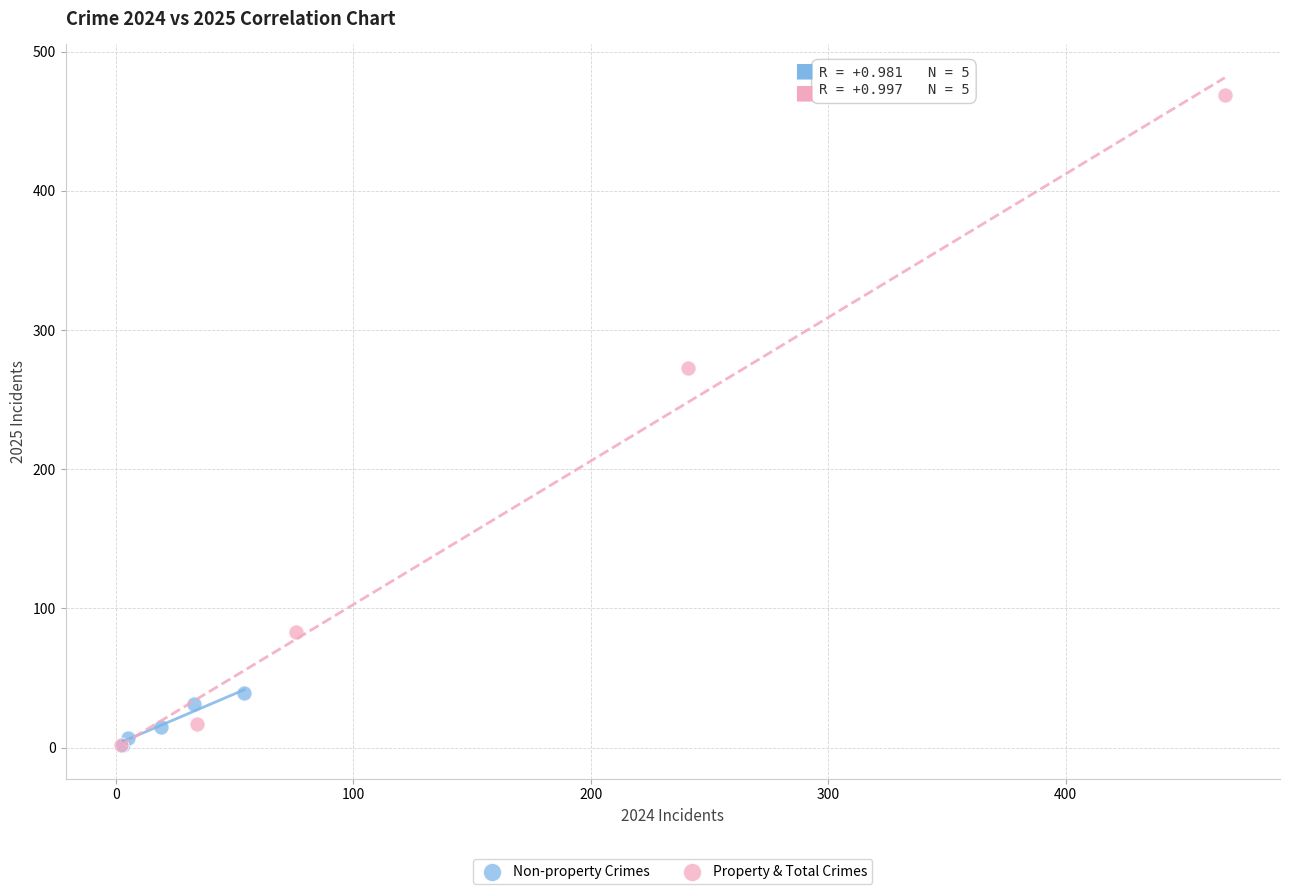

Which series has the largest Y range (max minus min)?

Property & Total Crimes